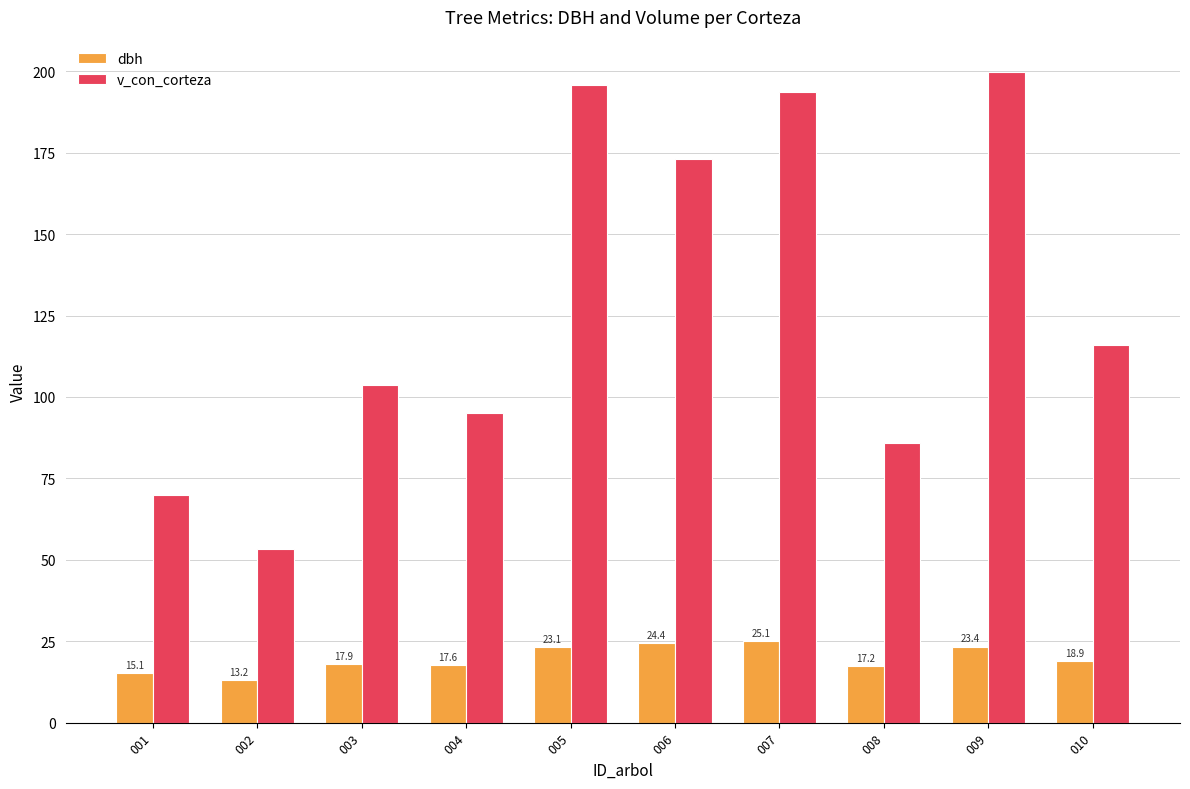

How many bars are there in each group?

2